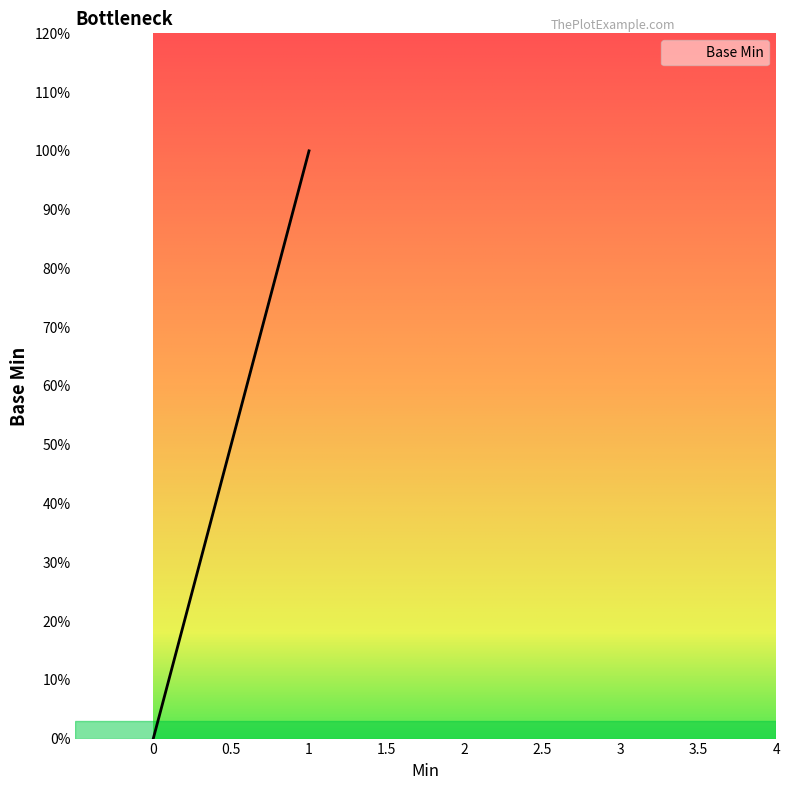

The value at Extension.value[x] is 0. True or false?

False